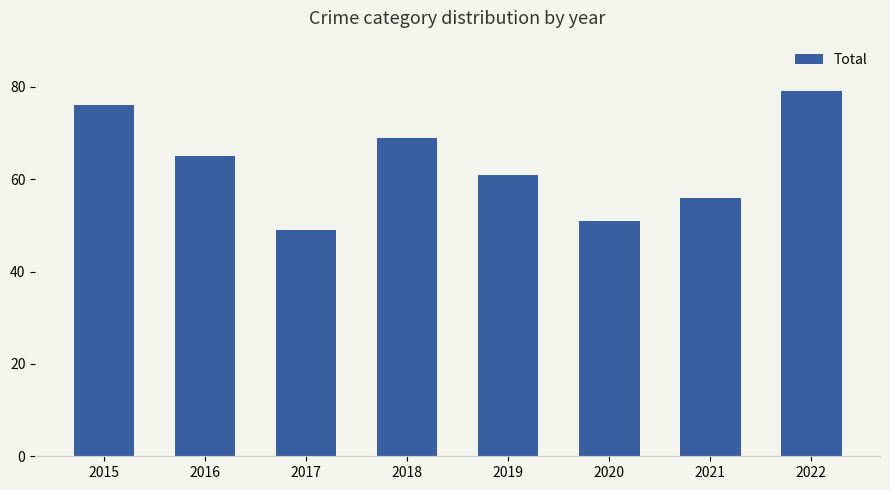

Approximately how many times larger is the value at 2022 compared to 2015?

1.0